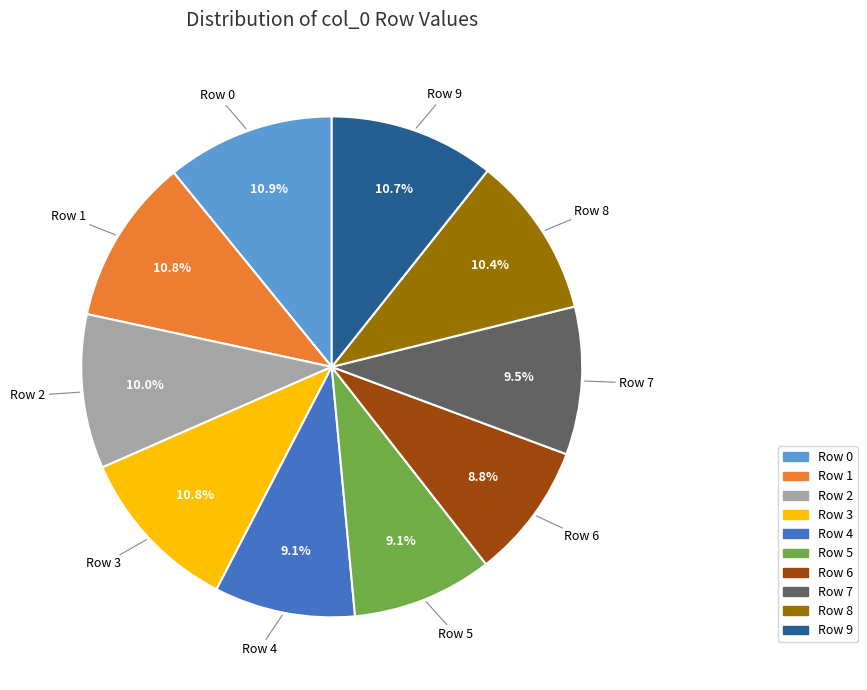

Is there any slice that represents more than half of the pie?

No